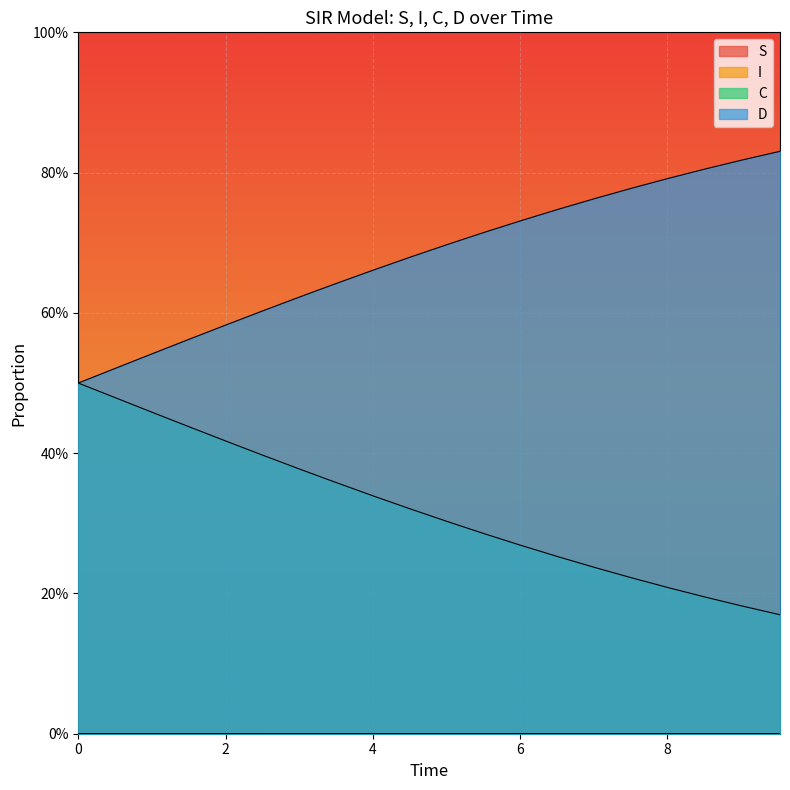

Which series has the widest spread of values?

D